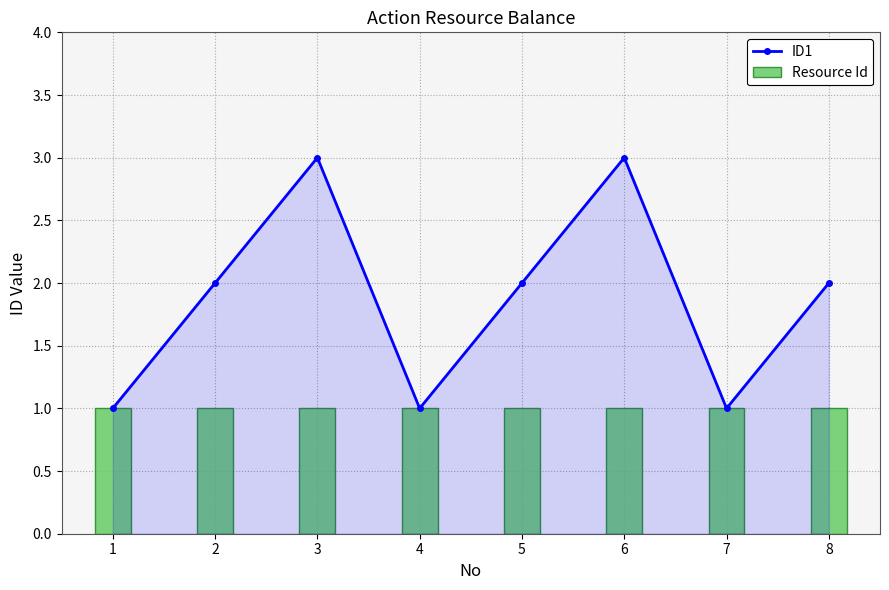

At how many categories does at least one series exceed 1?

5